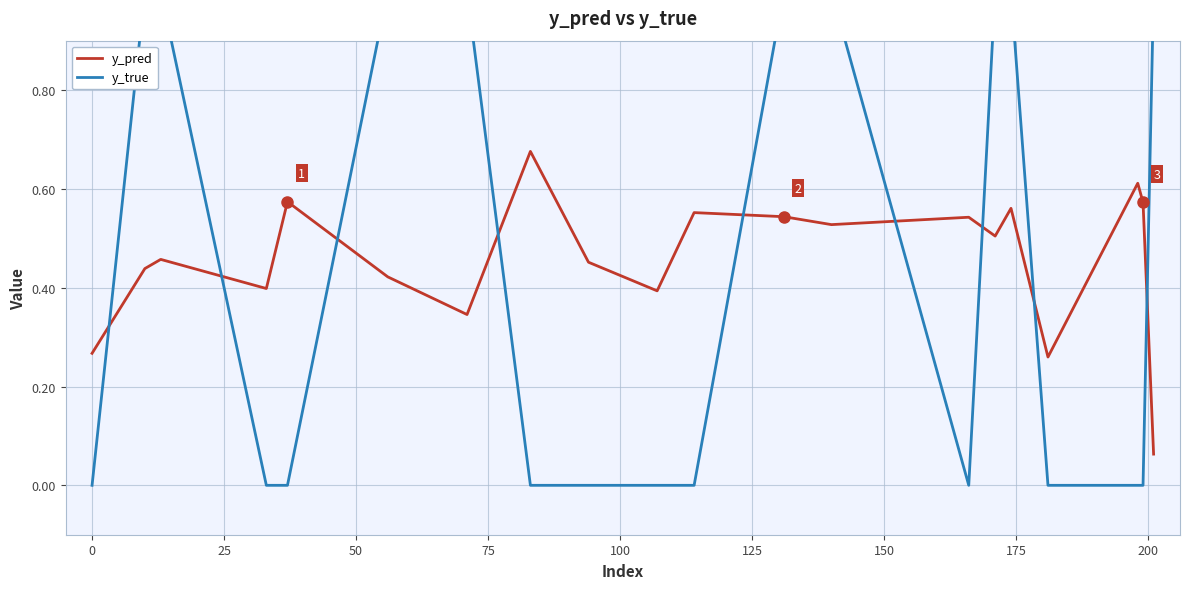

What is the value of the y_true point at the 20th from the left?

1.0